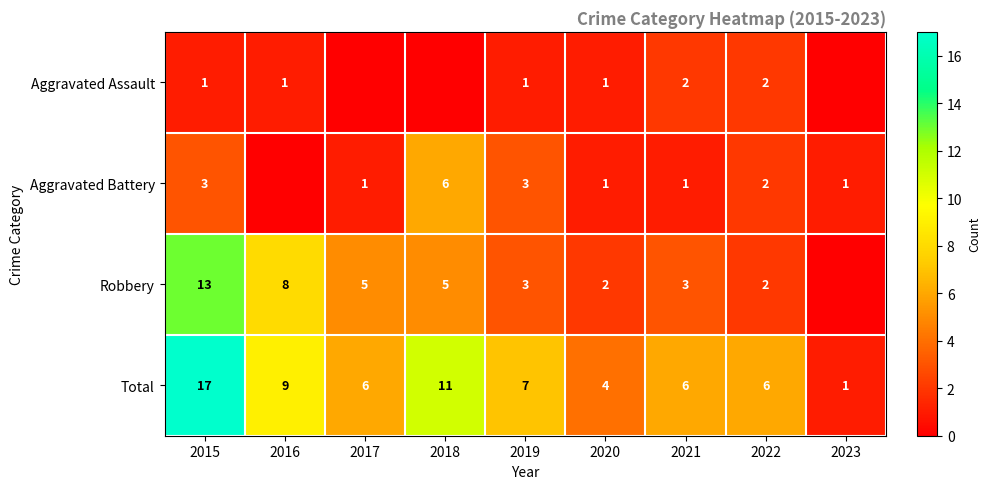

Where is Total nearest to the value 9?

2016